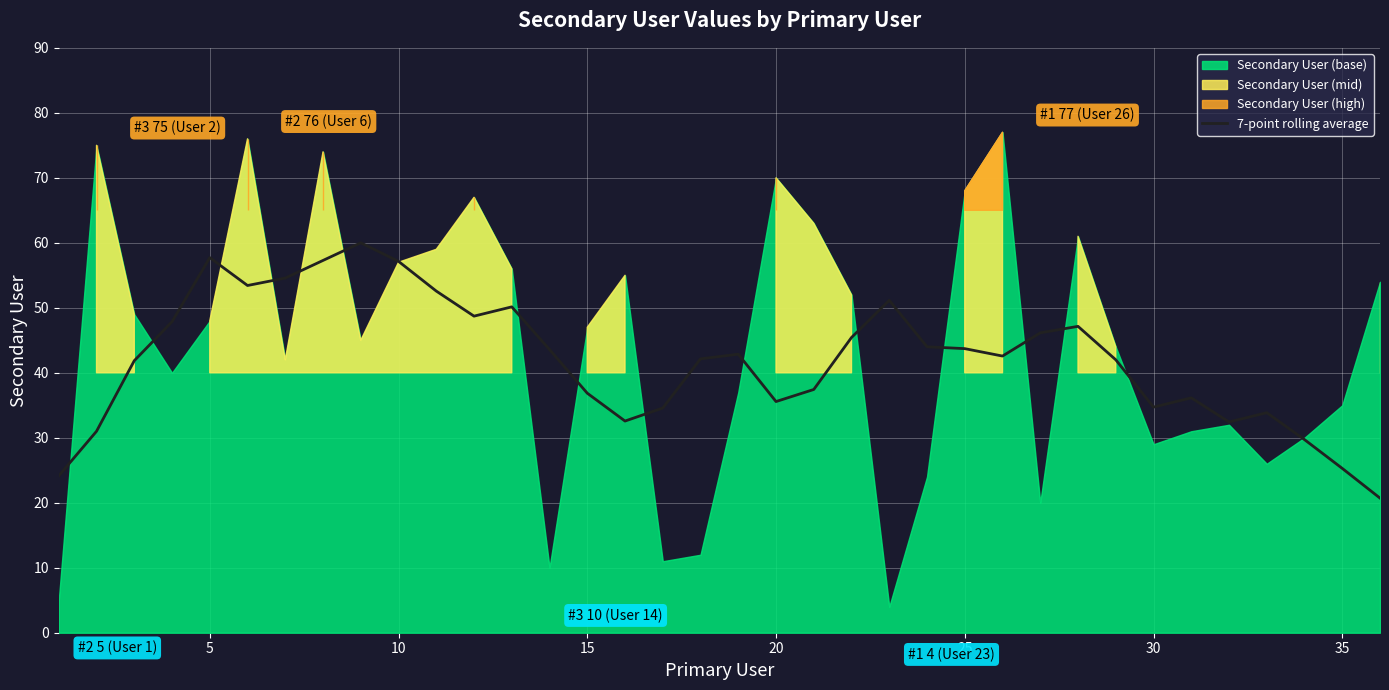

What is the minimum value for 7-point rolling average?

20.7